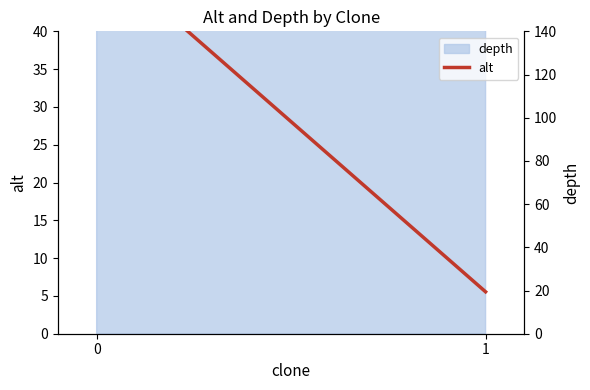

What is the sum of all values?

56.1